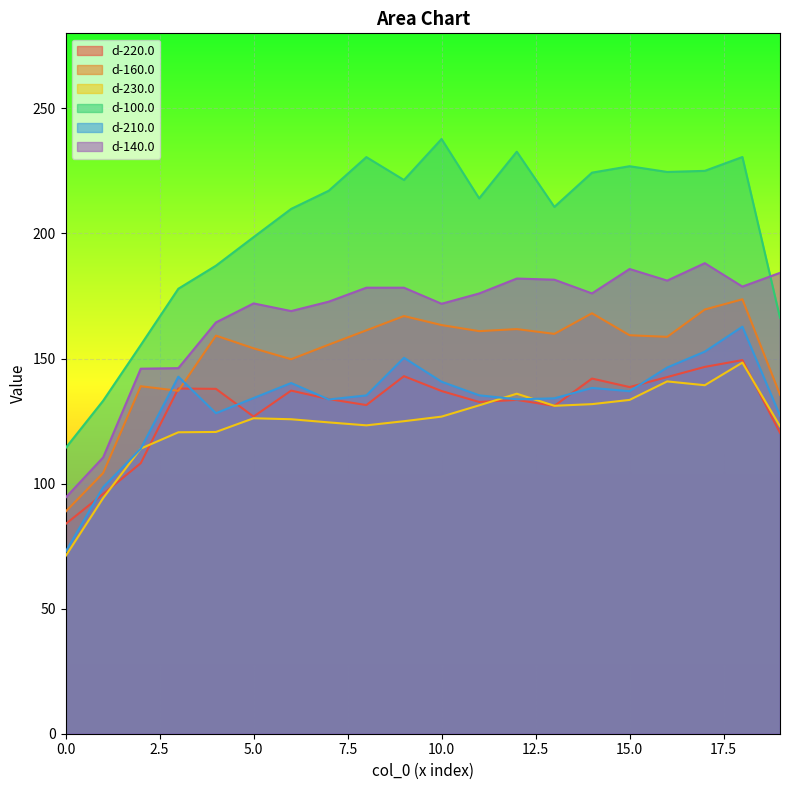

Which series has the widest spread of values?

d-100.0